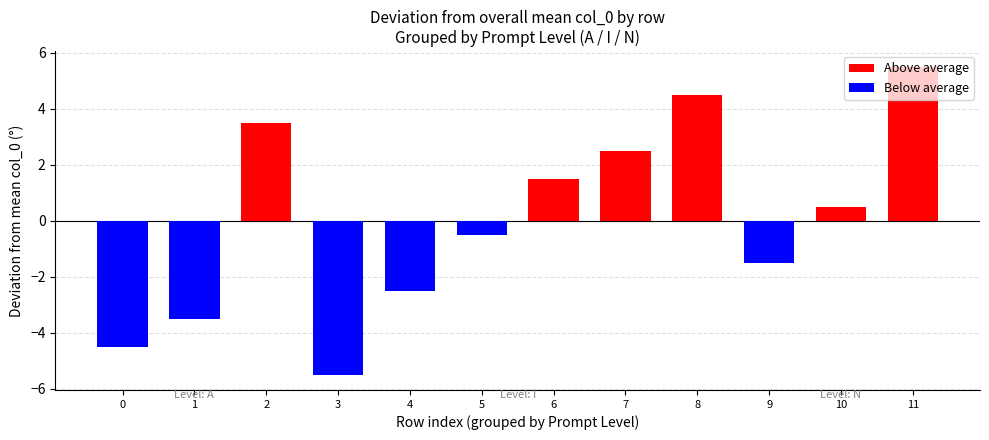

Is it true that positive equals 5 at I?

False